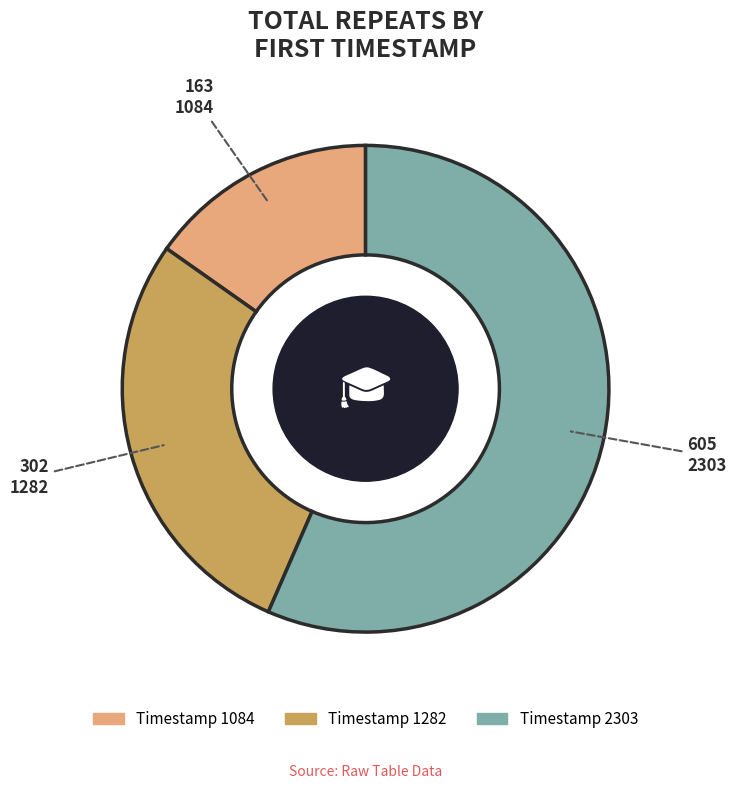

True or false: 2303 accounts for 57% of the total.

True